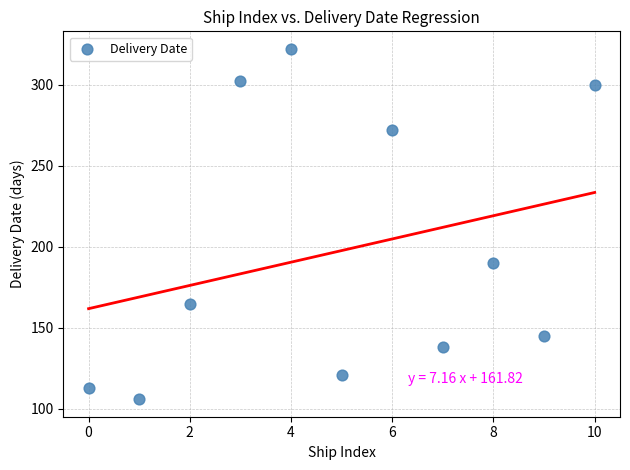

What is the range of Y values (max minus min)?

216